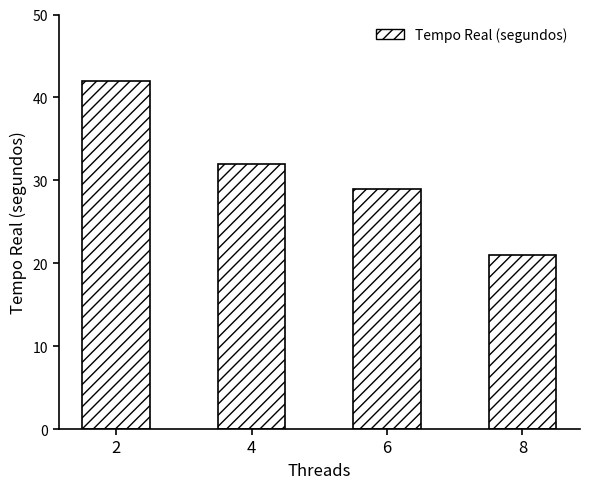

Read the value at 4, to the nearest 5.

30